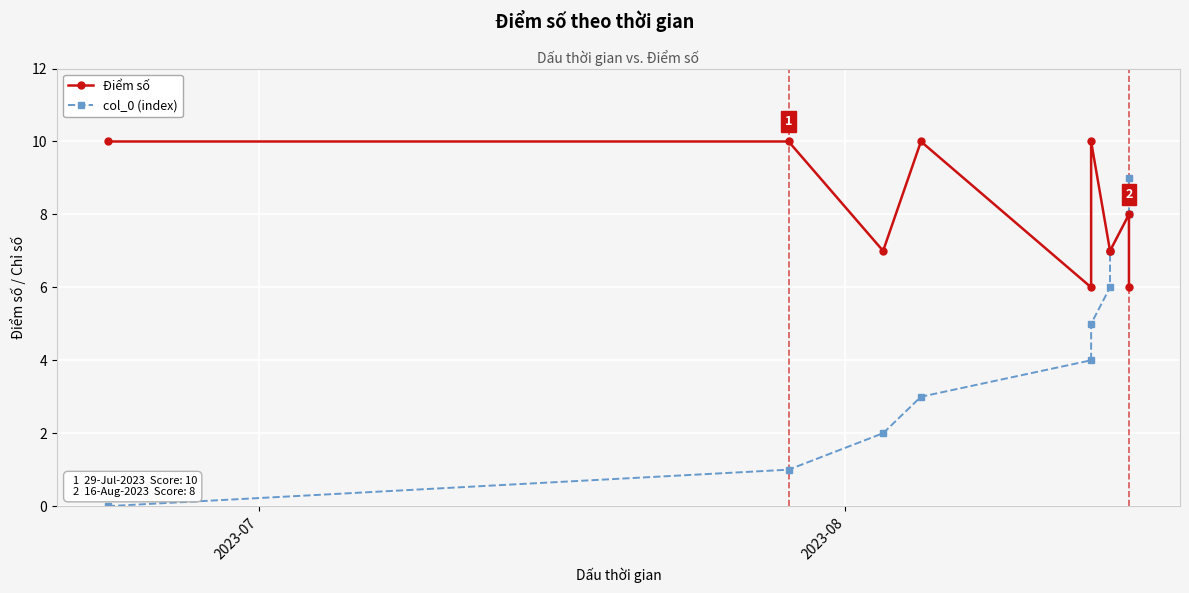

Rank the series by their maximum value, from lowest to highest.

col_0 (index), Điểm số